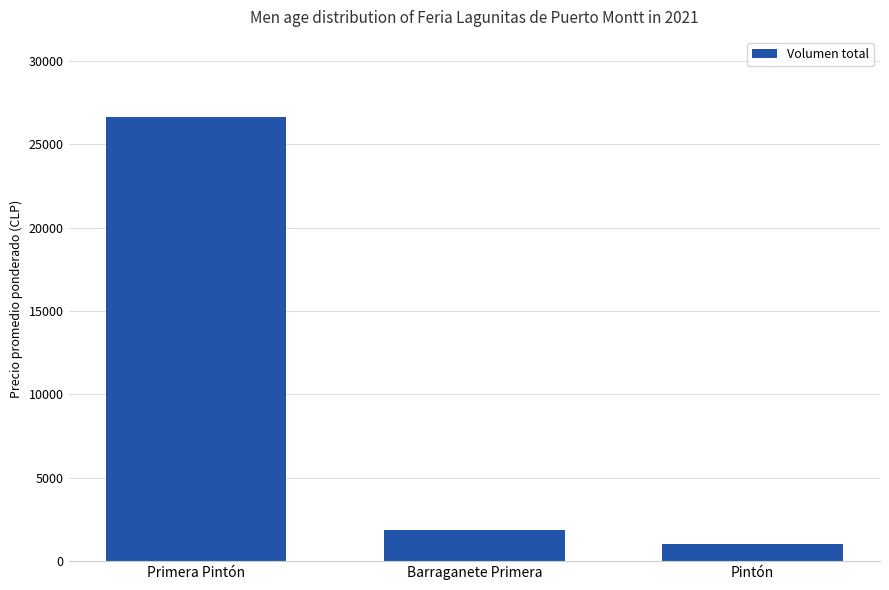

Where does the data first go above 1840?

Primera Pintón